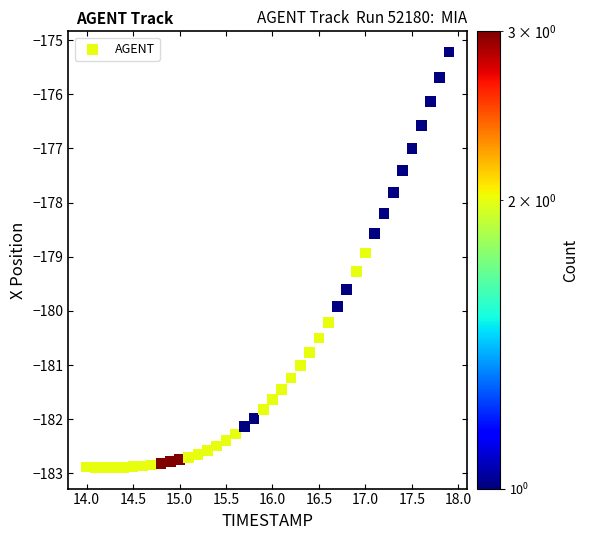

What is the range of X values (max minus min)?

3.9